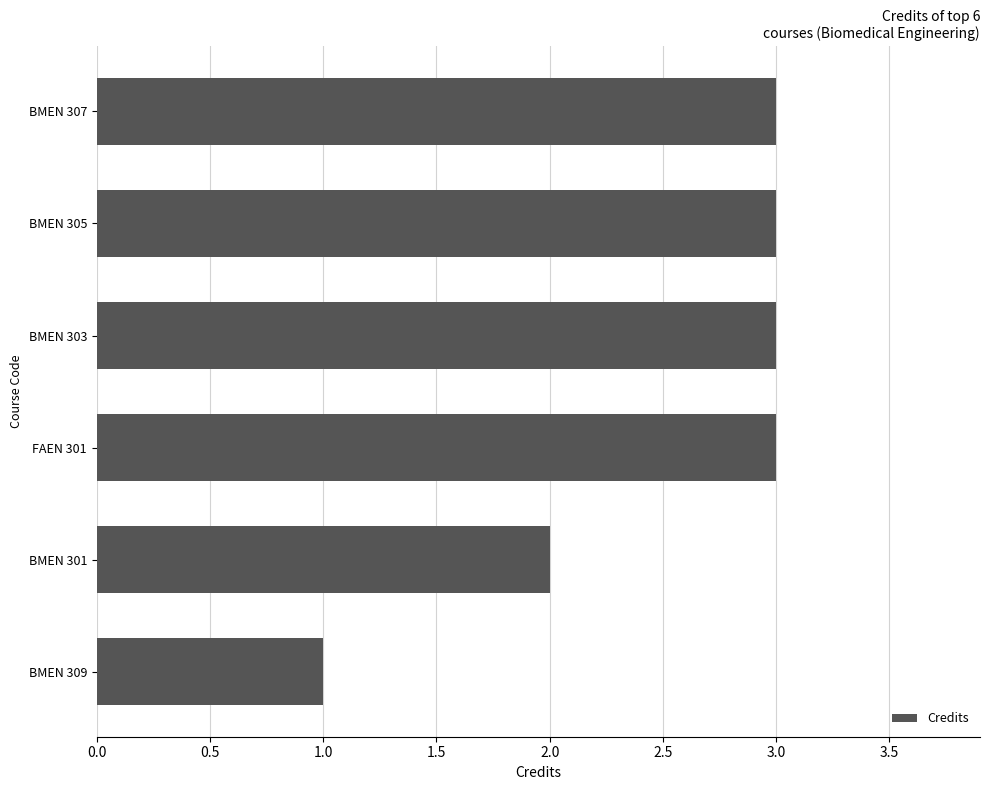

What is the minimum value shown in the chart?

1